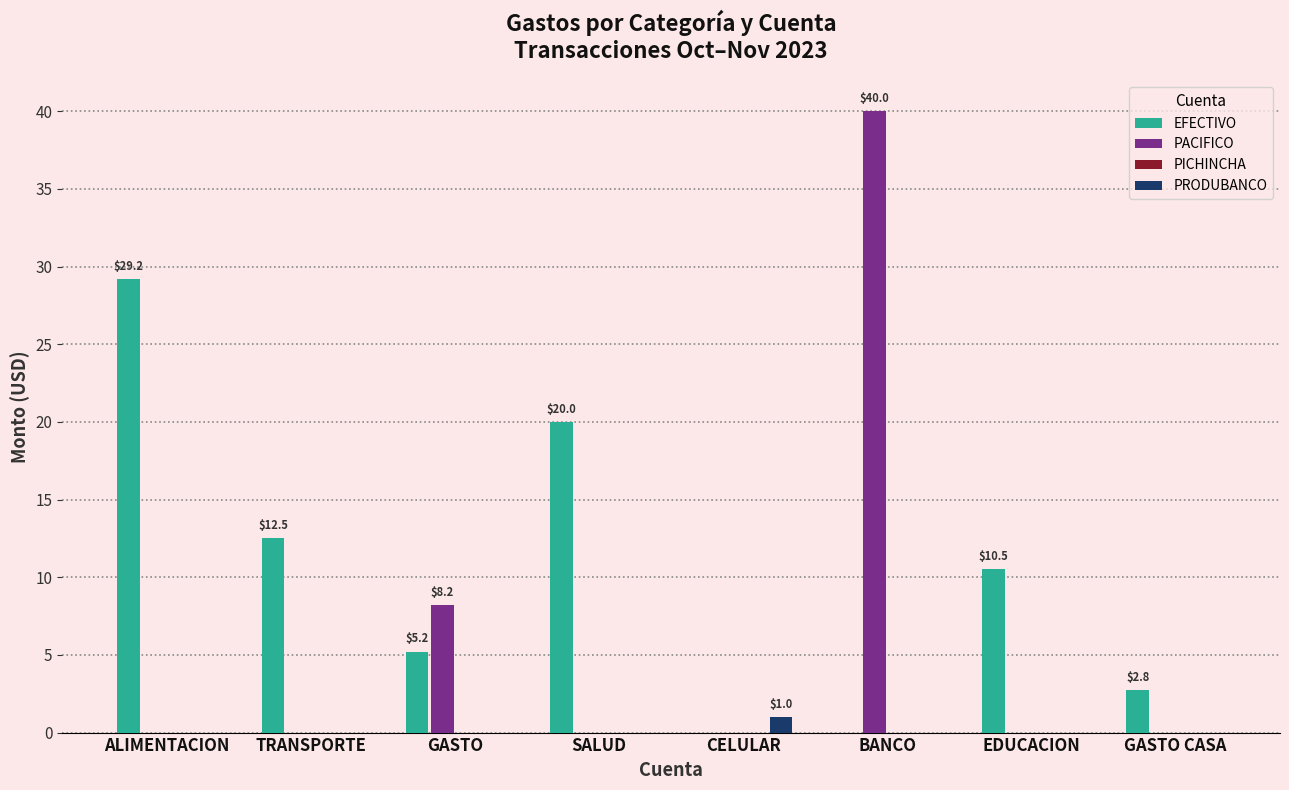

Where is EFECTIVO nearest to the value 14?

TRANSPORTE